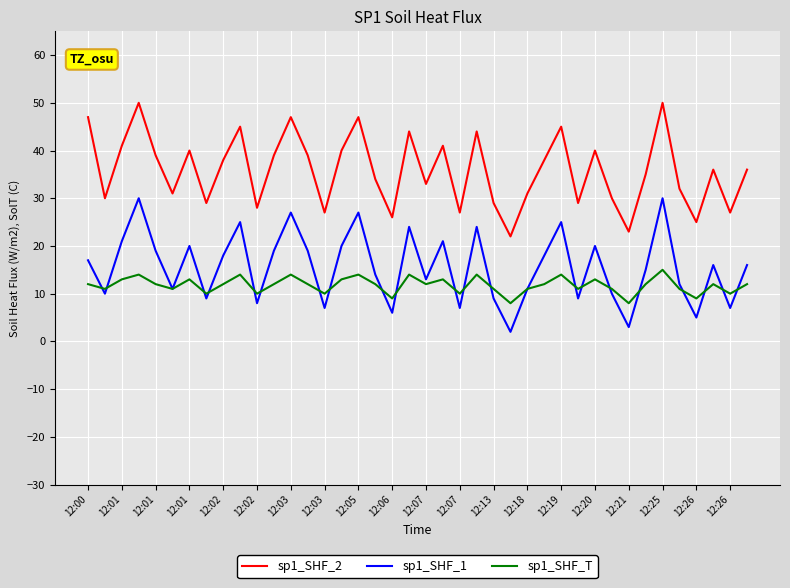

What are all the series names shown in the legend?

sp1_SHF_2, sp1_SHF_1, sp1_SHF_T